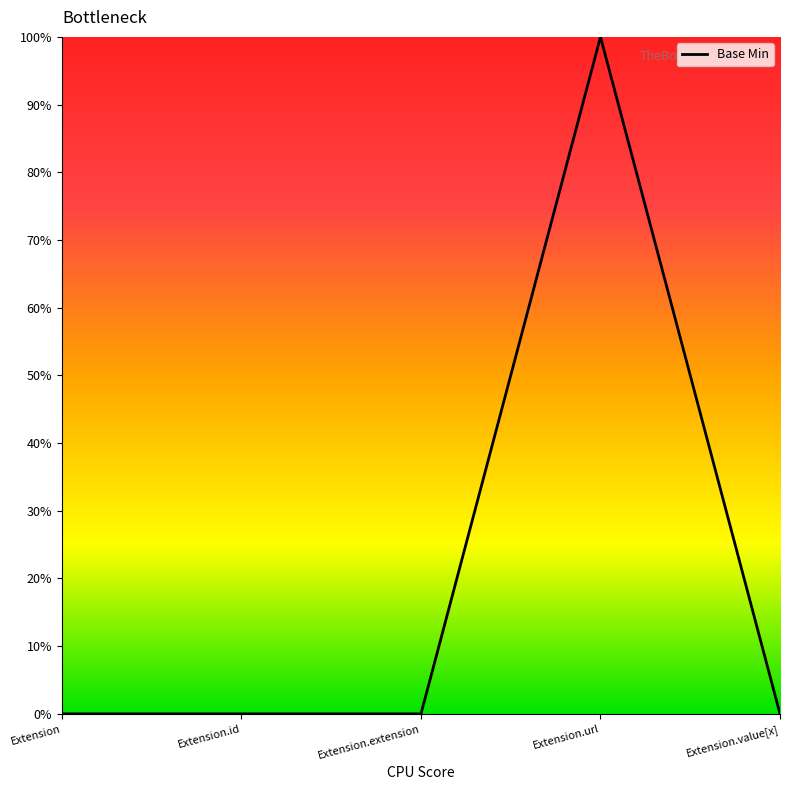

Reading right to left, list all the values displayed in this chart.

0.0	1.0	0.0	0.0	0.0